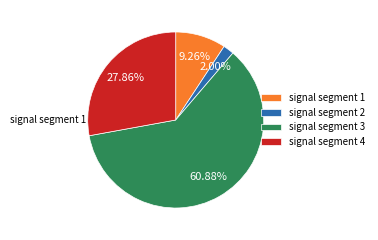

To the nearest percent, what is the average slice percentage?

25%